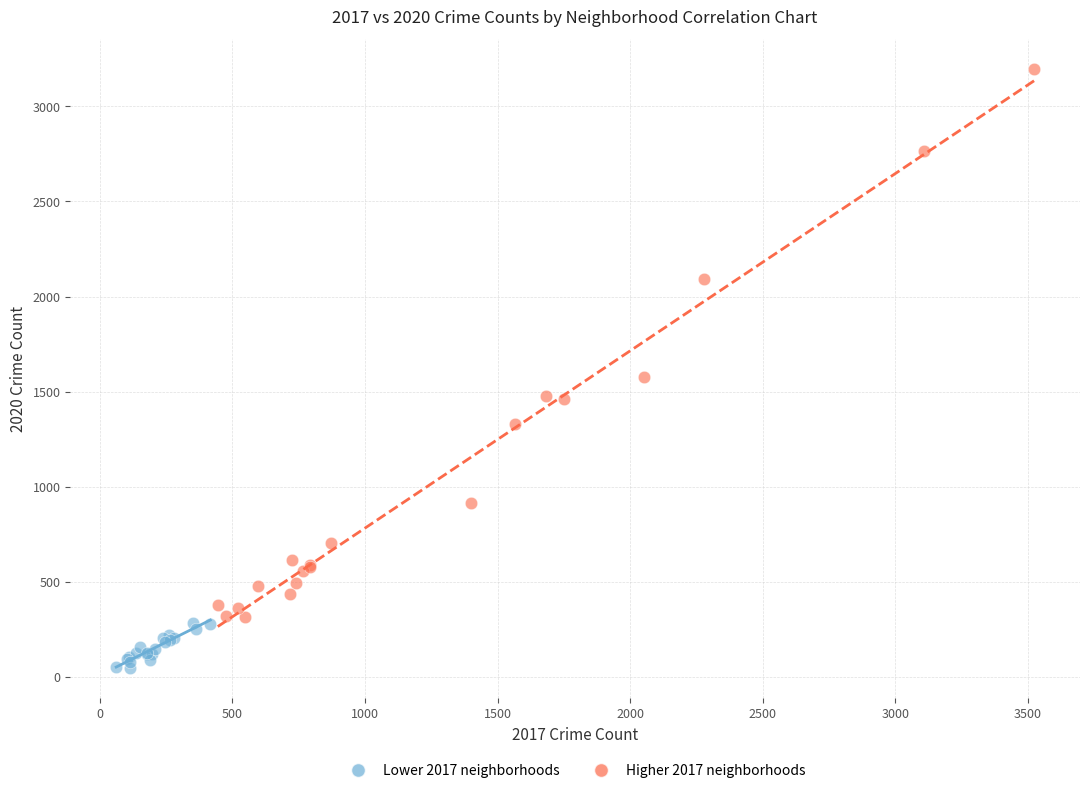

Which series contains the lowest Y value?

Lower 2017 neighborhoods